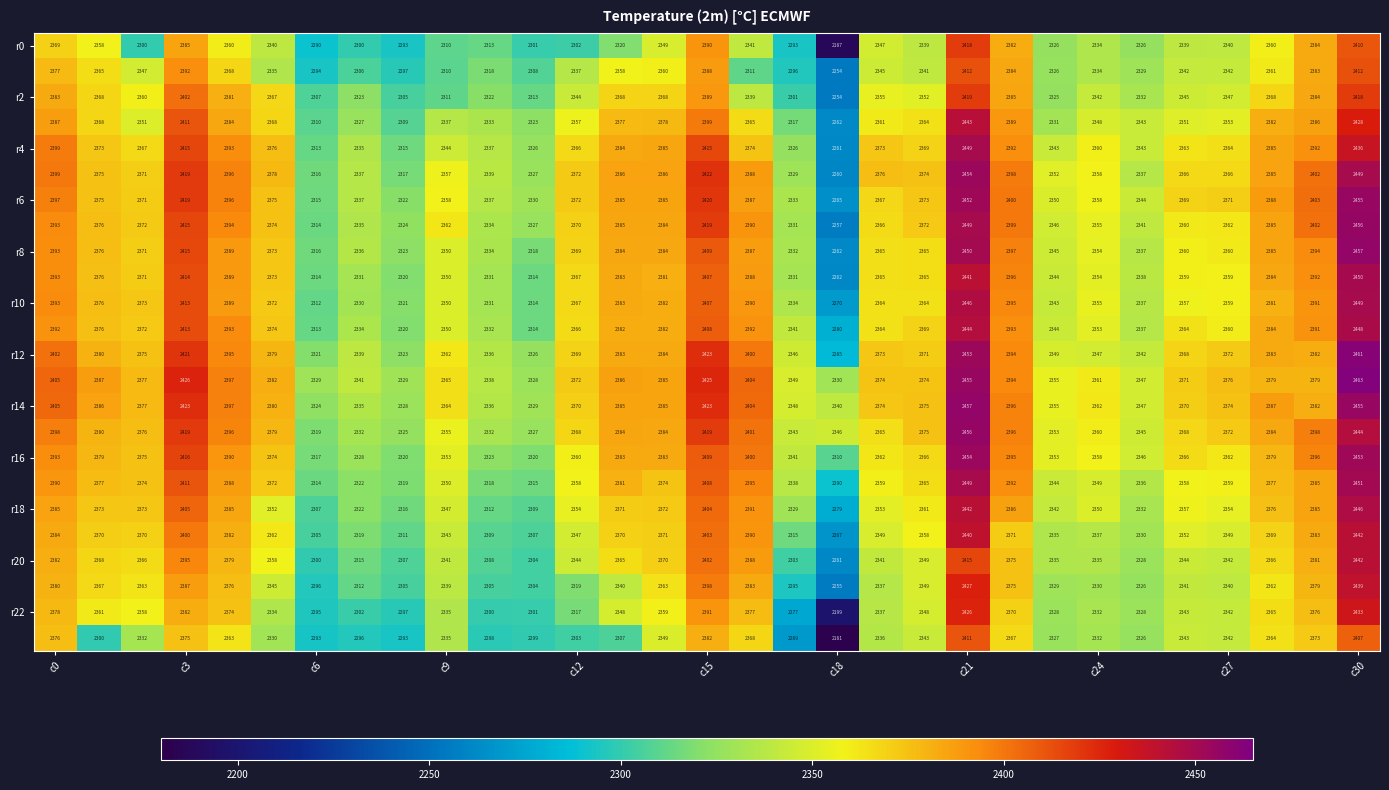

What is the minimum value shown in the chart?

2181